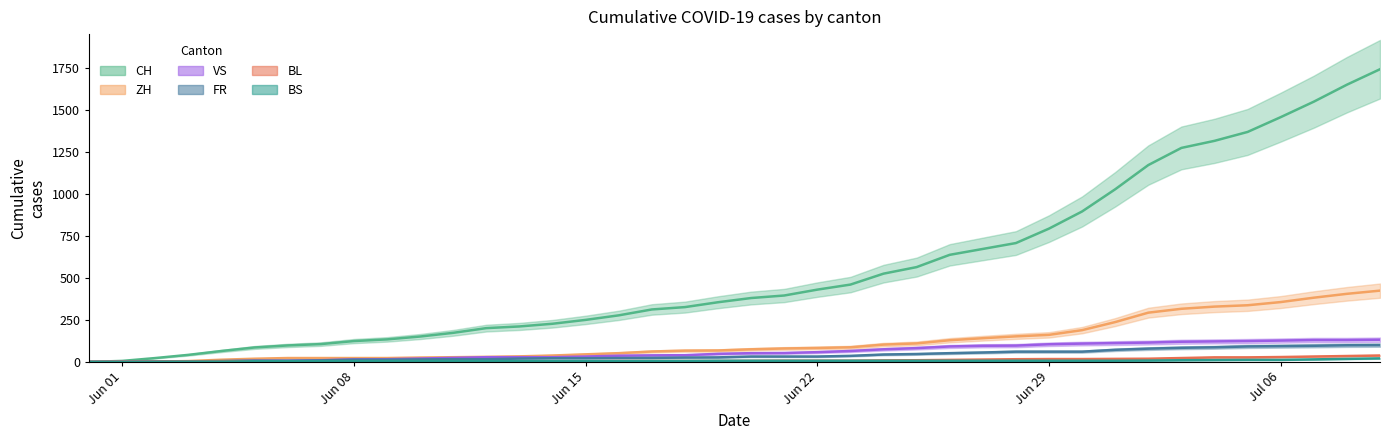

What are all the series names shown in the legend?

CH, ZH, VS, FR, BL, BS